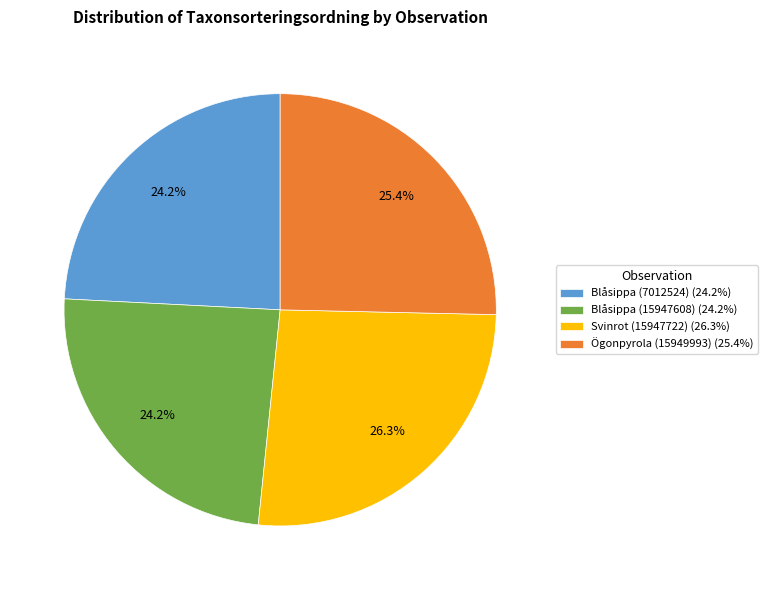

How many slices are in this pie chart?

4